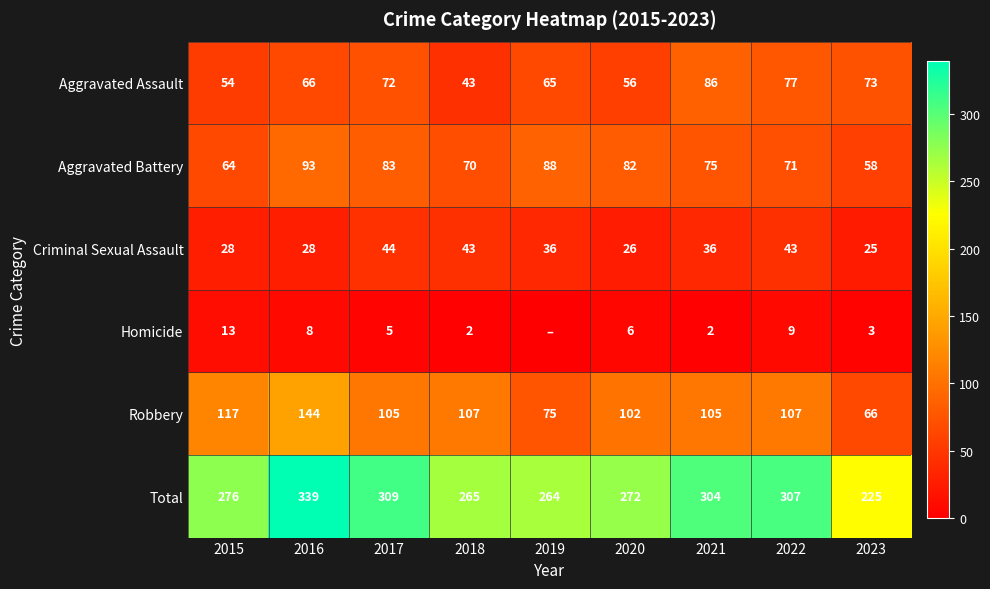

What is the maximum value for Total?

339